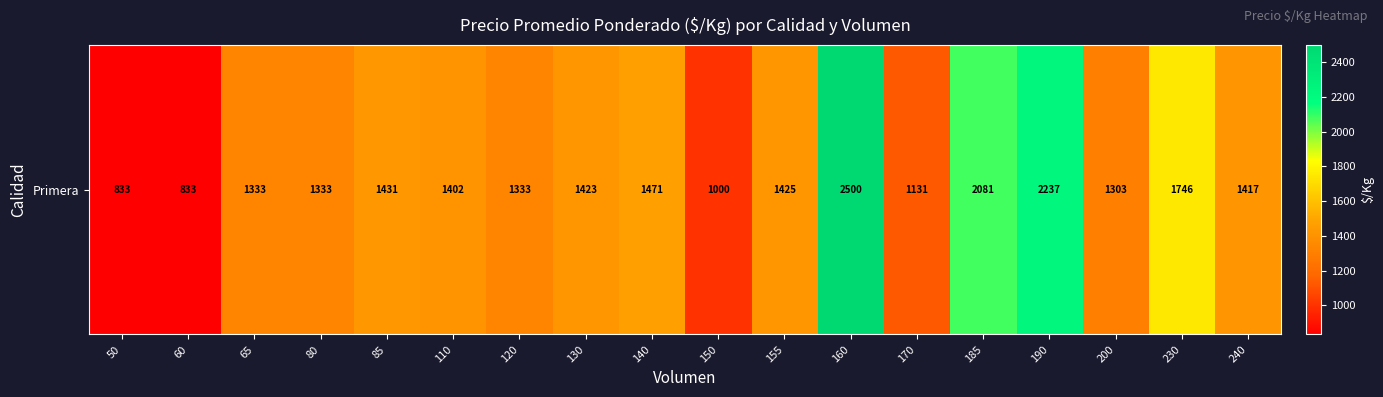

List the labels in order of value, smallest first.

50, 60, 150, 170, 200, 65, 80, 120, 110, 240, 130, 155, 85, 140, 230, 185, 190, 160